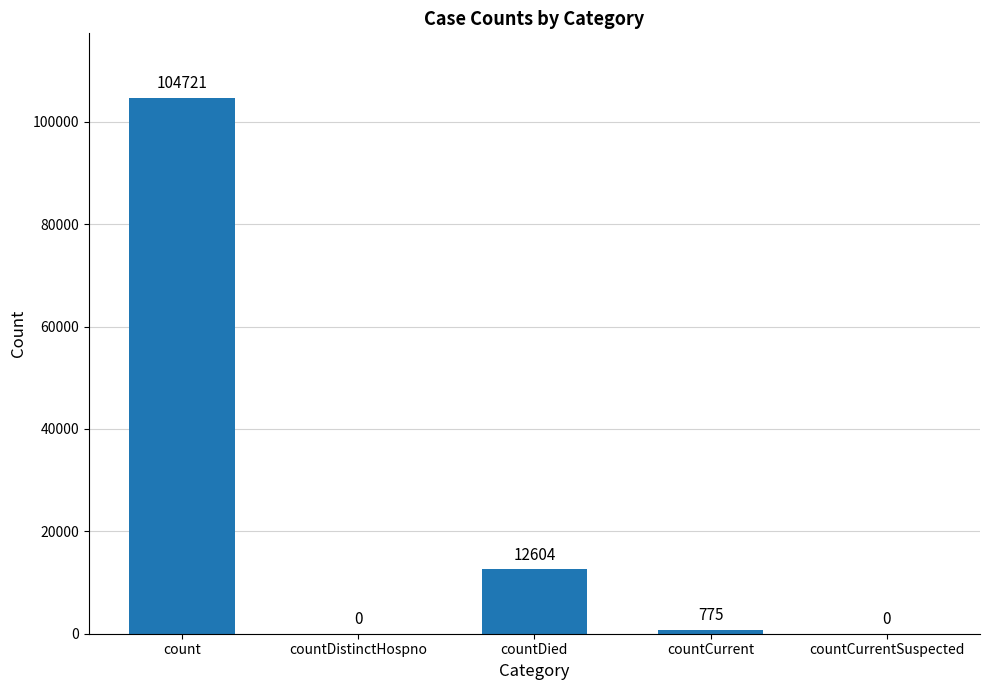

What is the greatest value displayed?

104721